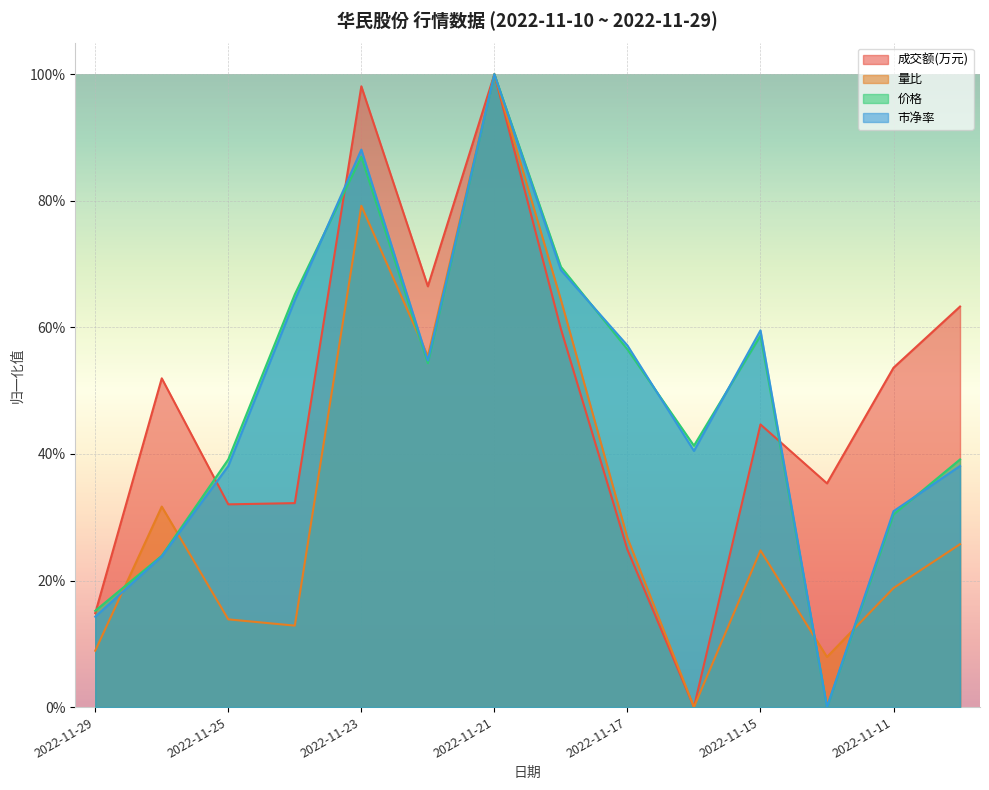

Rank the series by their maximum value, from highest to lowest.

成交额(万元), 量比, 价格, 市净率